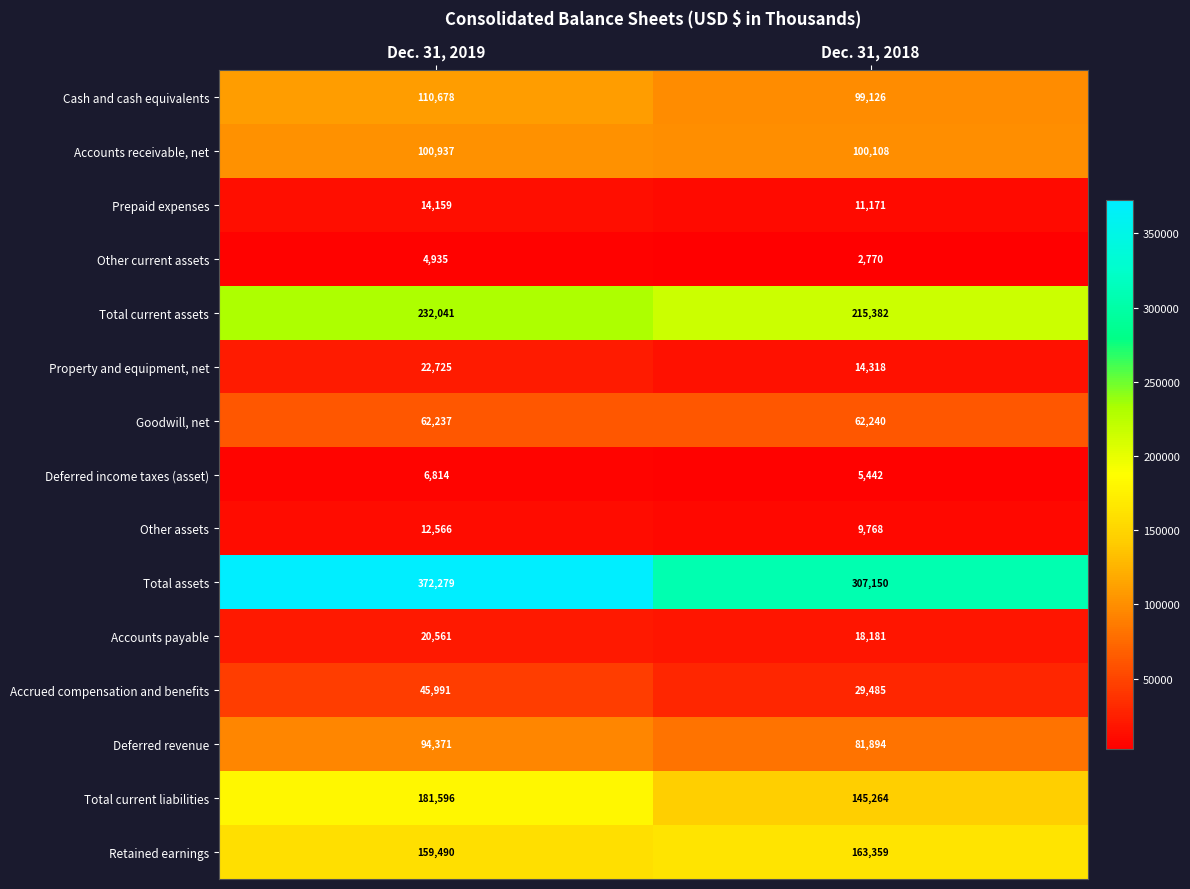

Reading left to right, list all the values displayed in this chart.

Cash and cash equivalents: 110678	99126
Accounts receivable, net: 100937	100108
Prepaid expenses: 14159	11171
Other current assets: 4935	2770
Total current assets: 232041	215382
Property and equipment, net: 22725	14318
Goodwill, net: 62237	62240
Deferred income taxes (asset): 6814	5442
Other assets: 12566	9768
Total assets: 372279	307150
Accounts payable: 20561	18181
Accrued compensation and benefits: 45991	29485
Deferred revenue: 94371	81894
Total current liabilities: 181596	145264
Retained earnings: 159490	163359